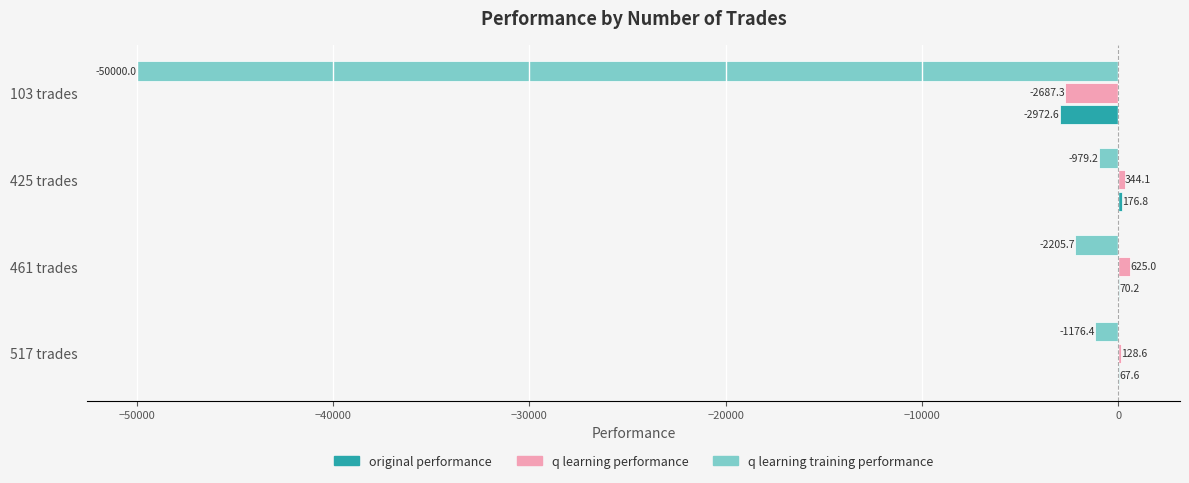

What is the greatest value displayed?

625.0